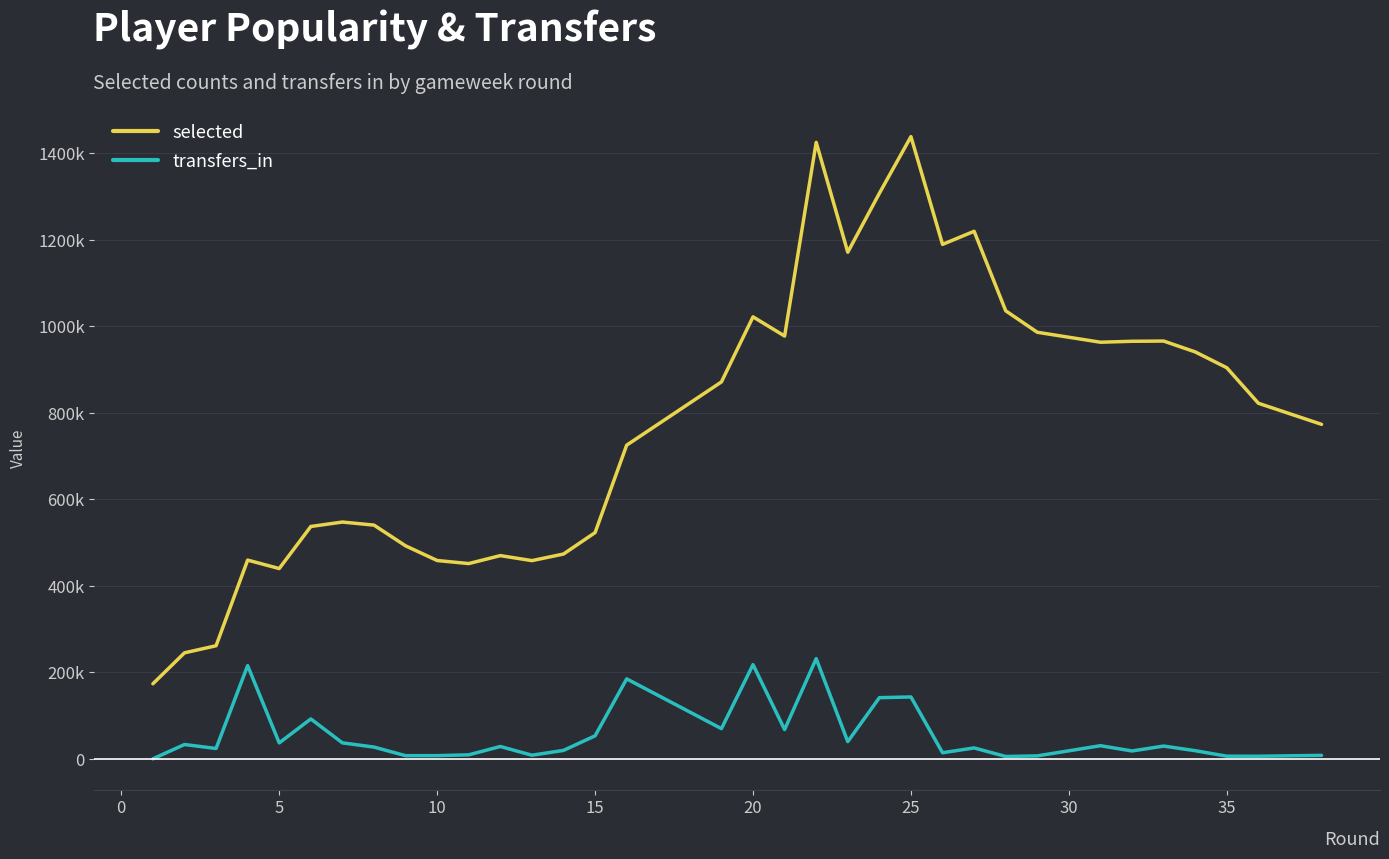

Is this an area chart (filled region under the line)?

No